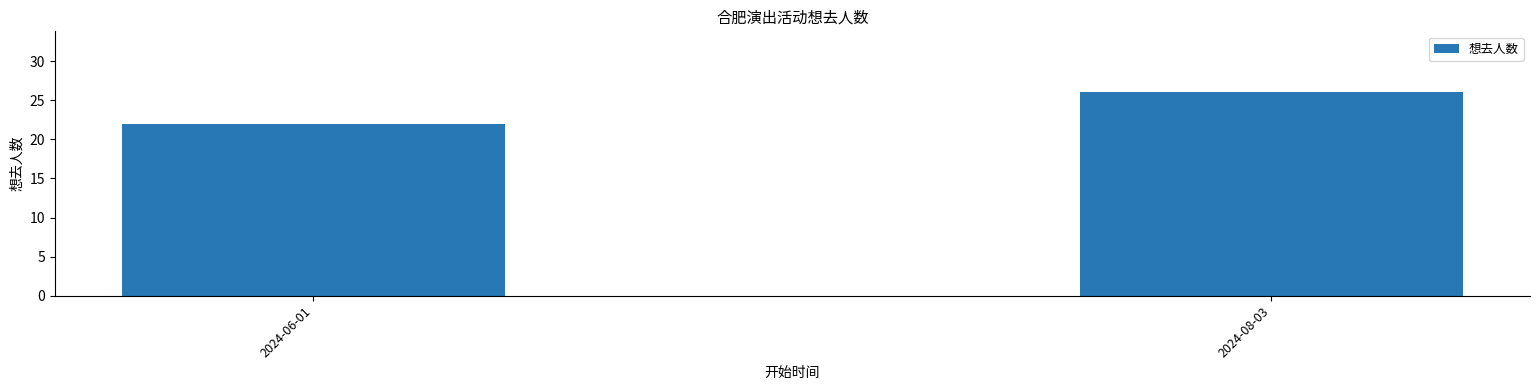

List the labels in order of value, largest first.

2024-08-03, 2024-06-01